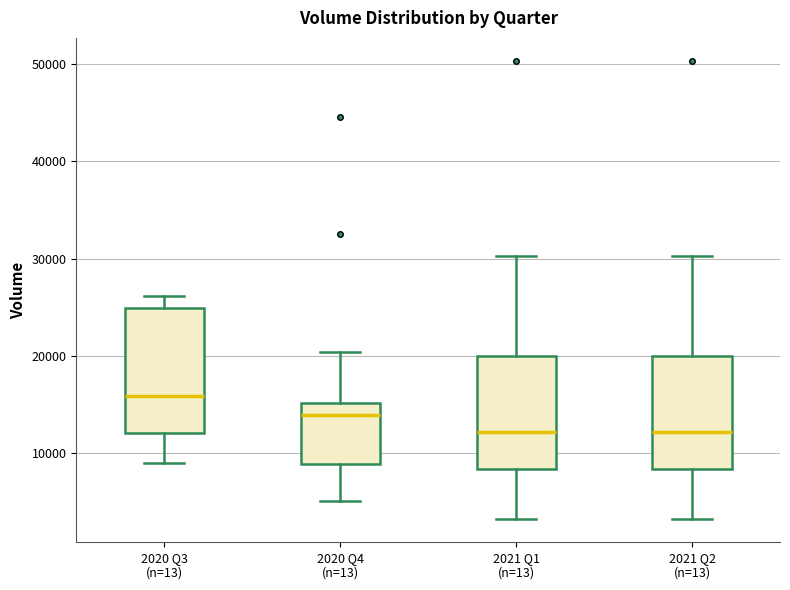

Comparing the boxes themselves (not the whiskers), which one is the tallest?

2020 Q3 (n=13)